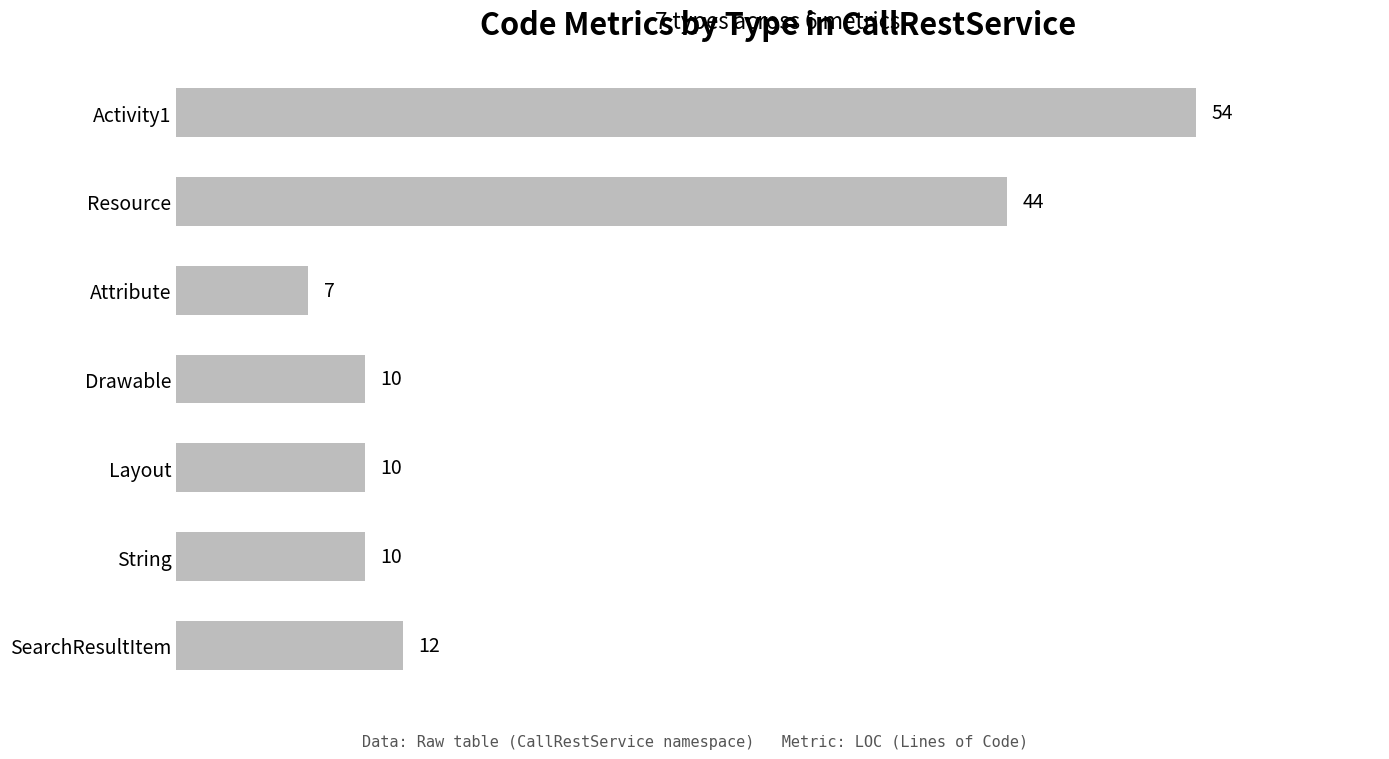

What is the greatest value displayed?

54